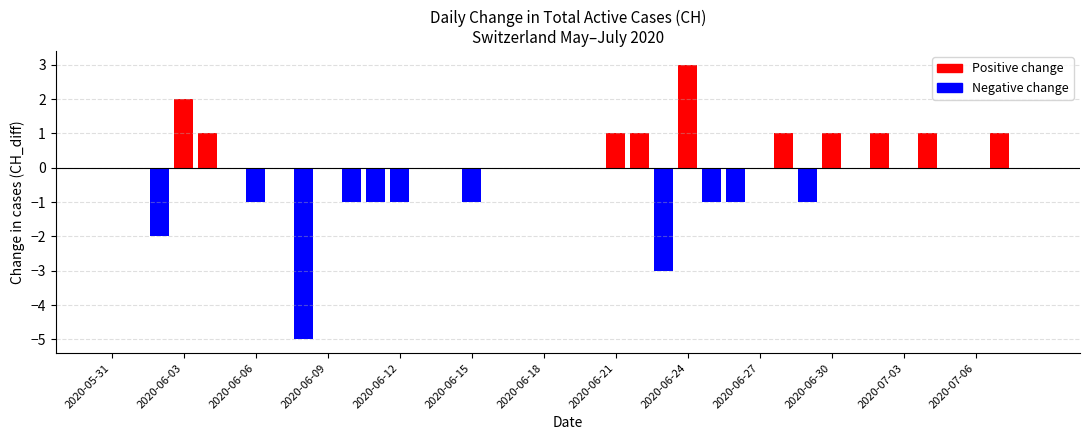

Which series changed the most between 2020-06-09 and 2020-07-02?

CH